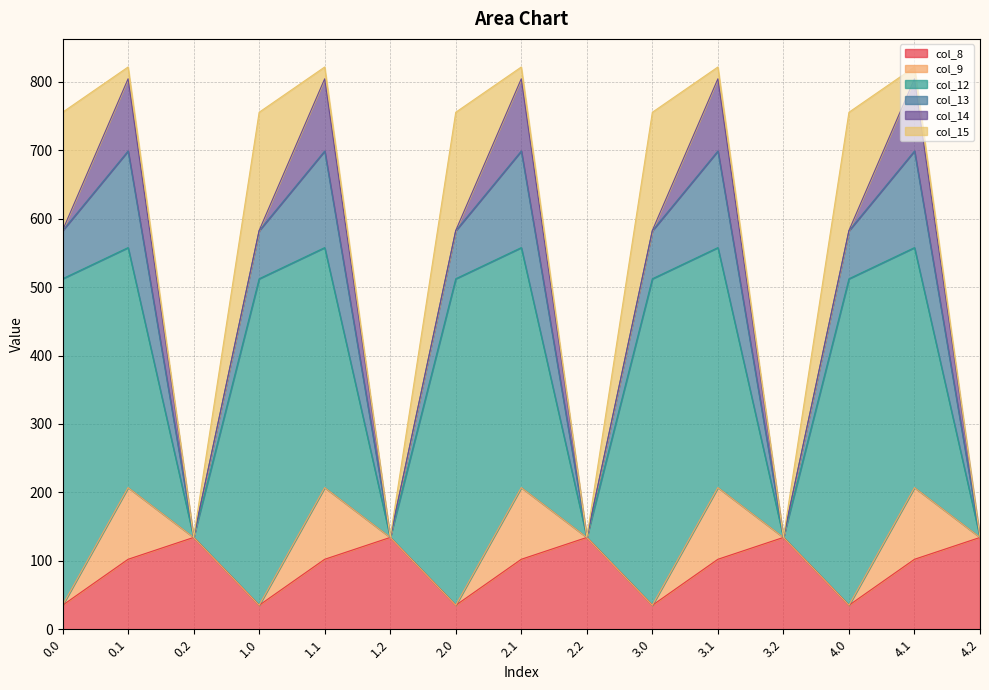

Which series ends up on top after the final intersection of col_15 and col_8?

col_8